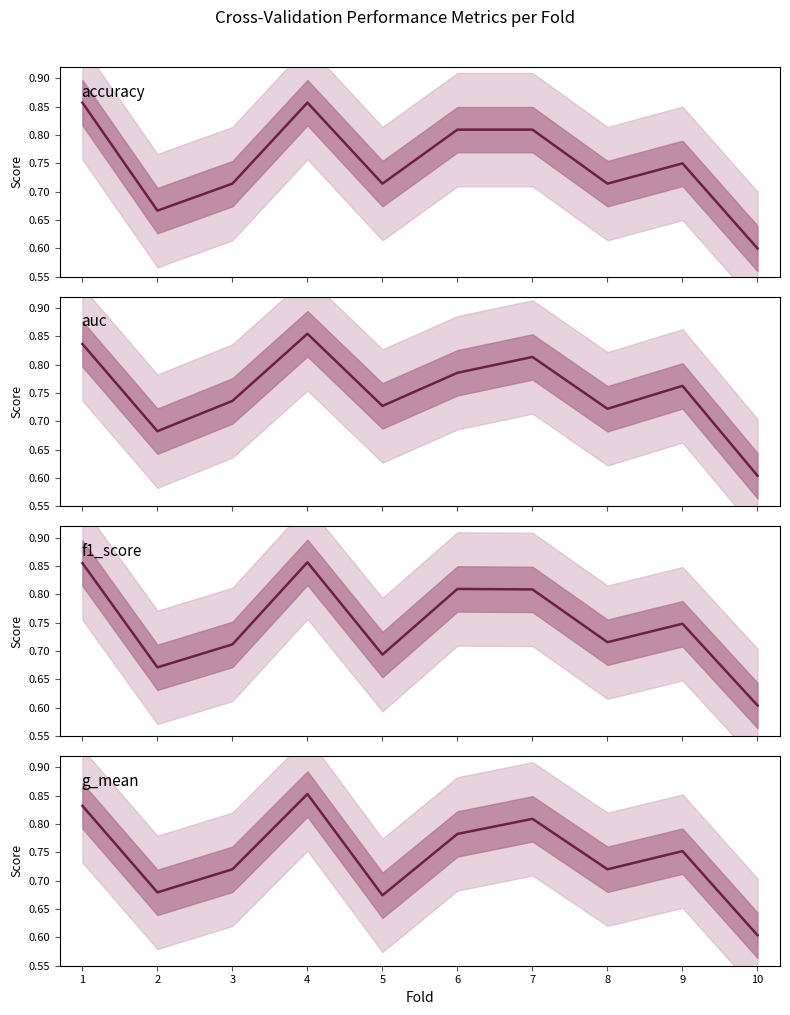

In auc, how many points are higher than both neighbors (excluding endpoints)?

3